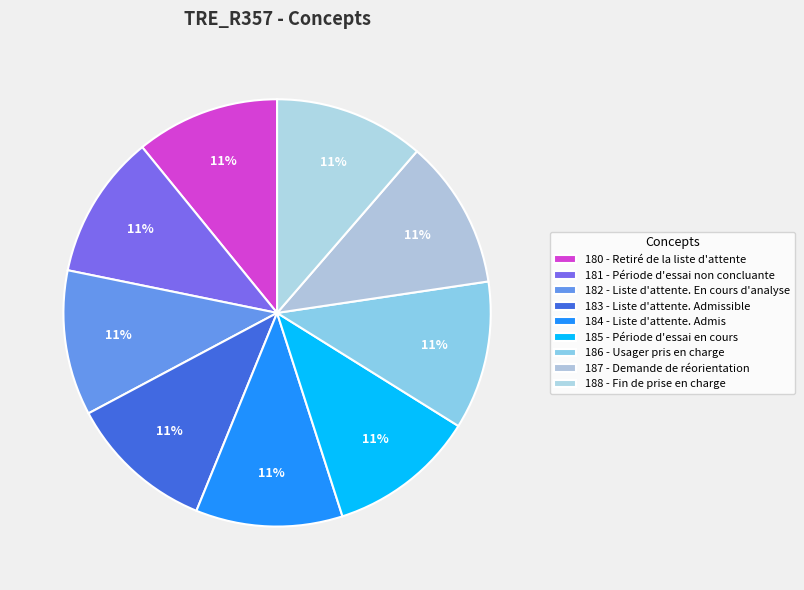

Count the number of slices in the pie.

9